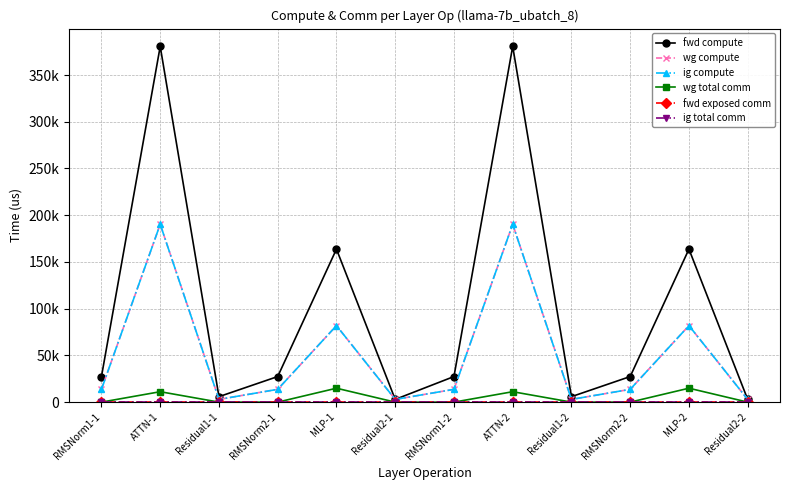

Which series changed the most between Residual1-2 and RMSNorm2-2?

fwd compute